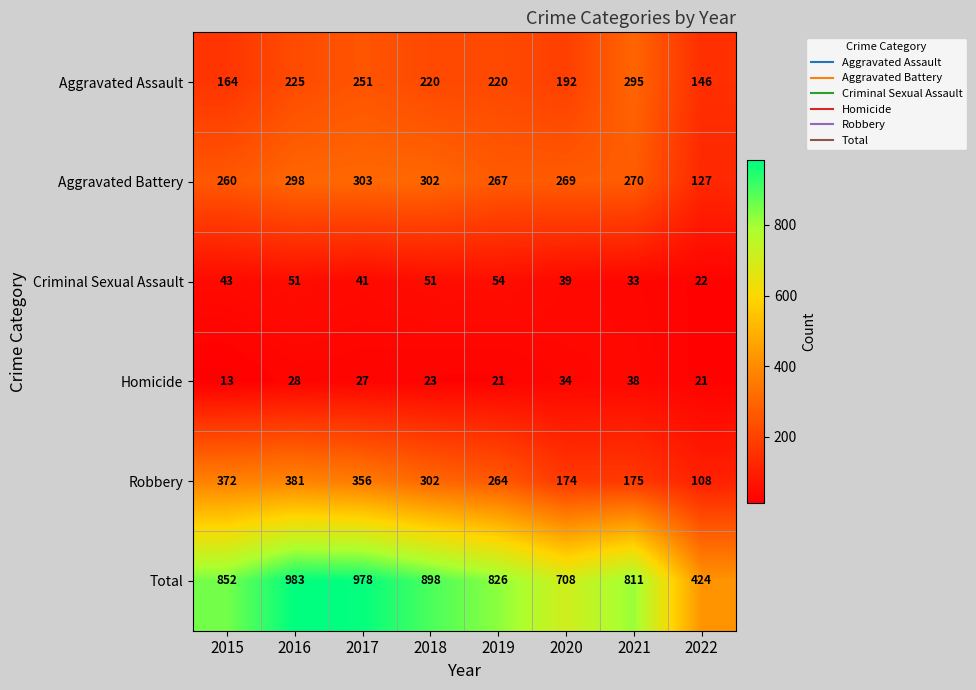

How many data points in Robbery are less than 302?

4